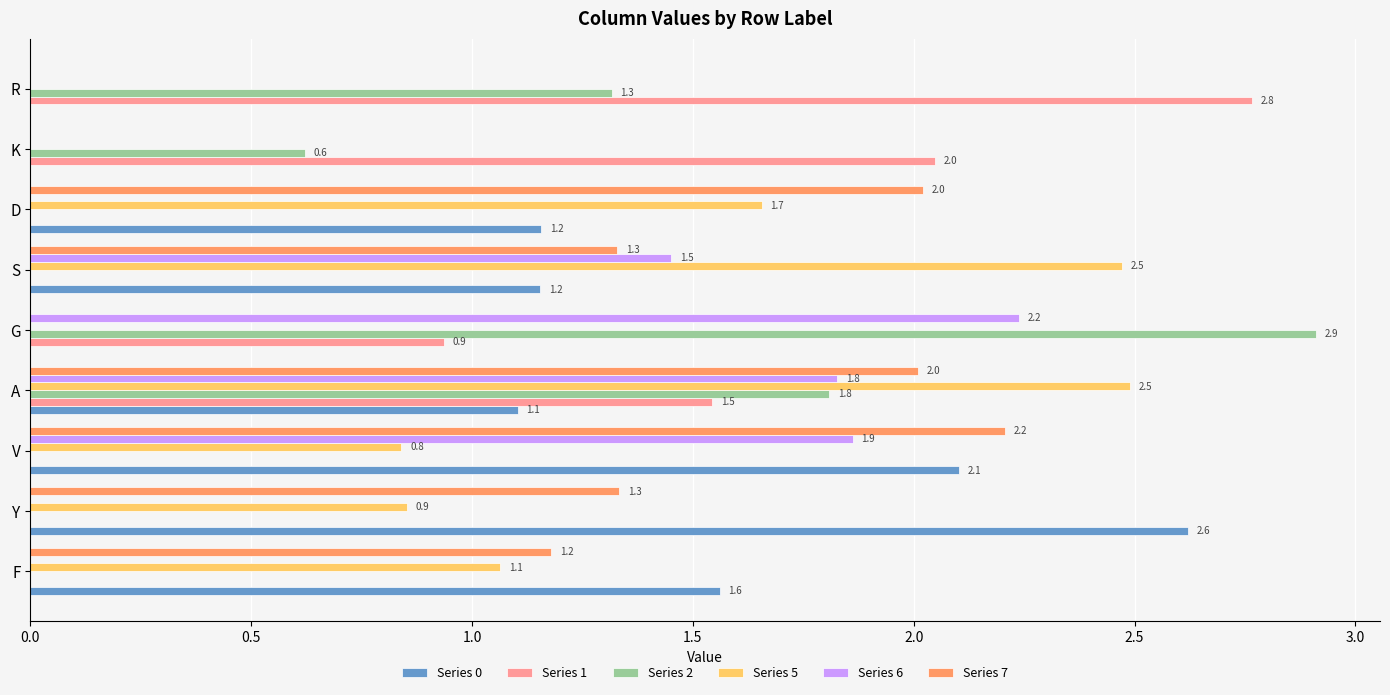

What is the sum of the Series 7 values at F and R?

1.2